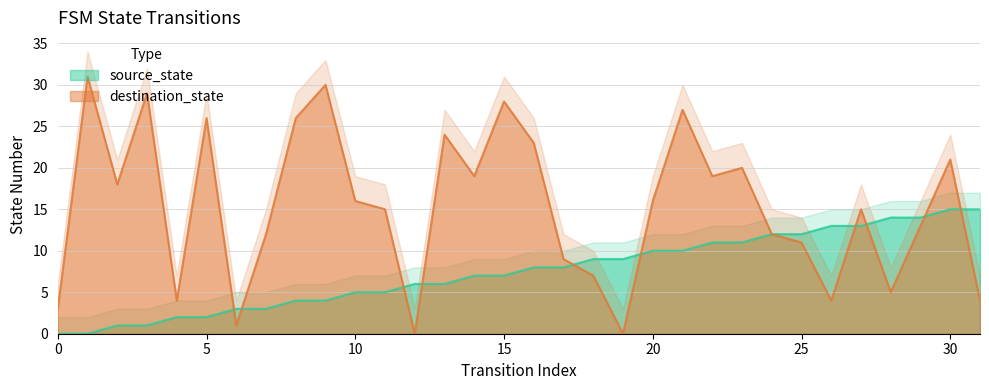

What is the average value of the destination_state series?

15